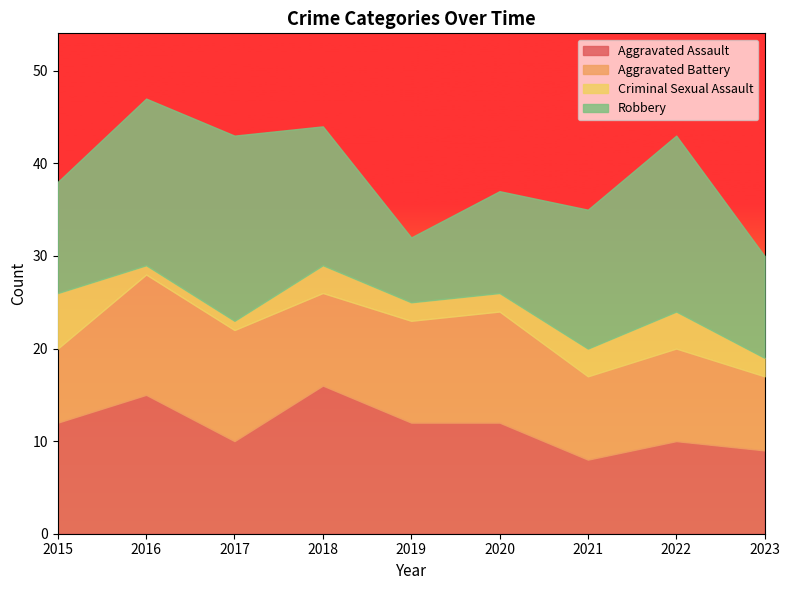

At how many categories does at least one series exceed 9?

9